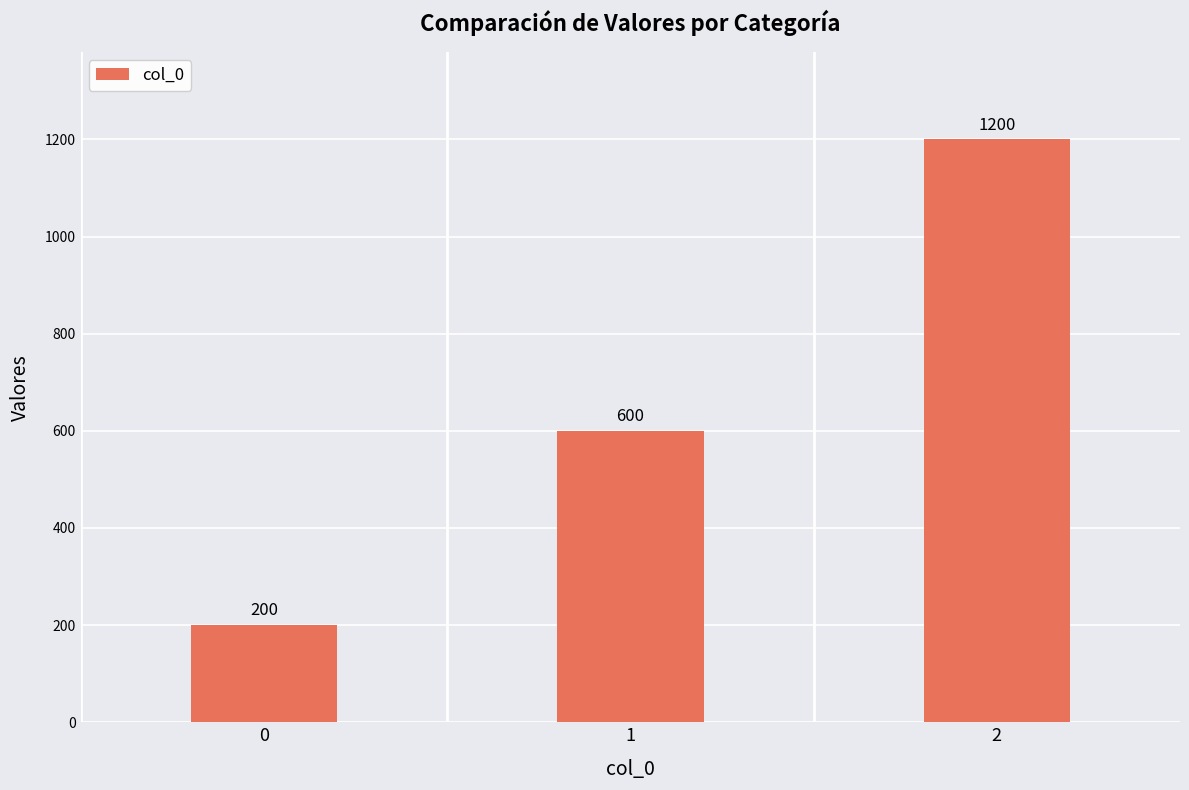

What is the change in value from 1 to 2?

+600